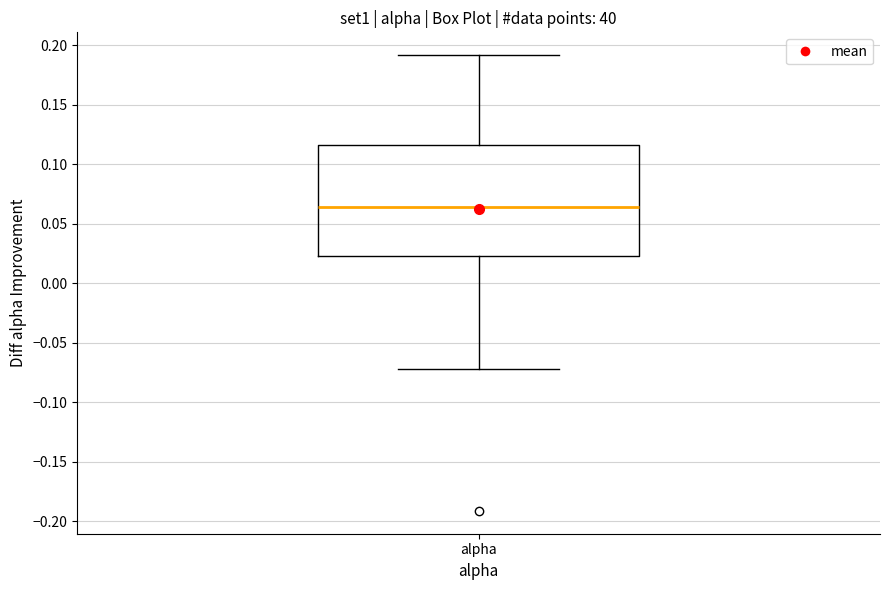

Read this box plot against the y-axis: the position of the median line, the range covered by the box, and the ends of both whiskers. The values are not printed on the chart, so give them approximately, as read against the axis.

median 0.065, box 0.025 to 0.115, whiskers -0.070 to 0.190